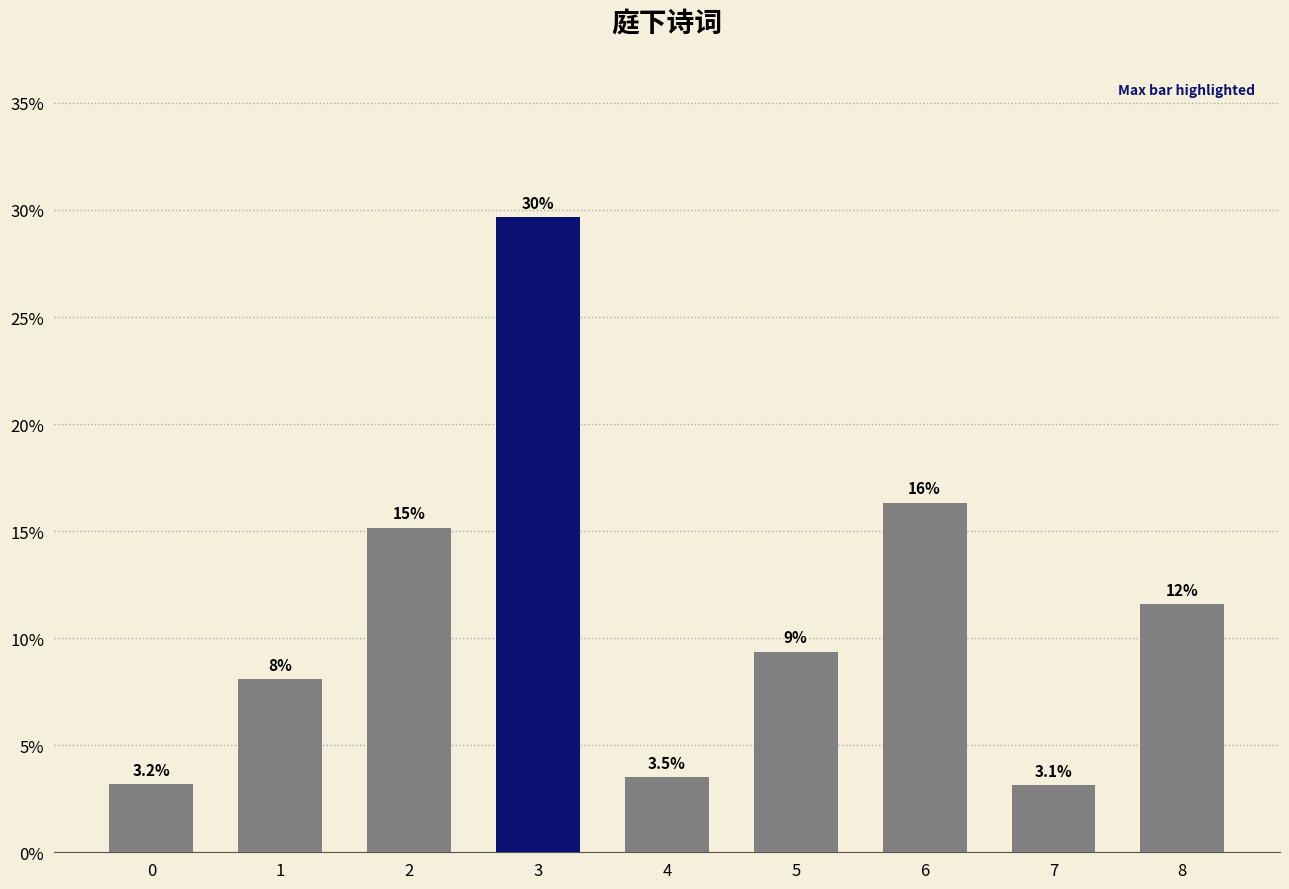

How many bars are there in total?

9